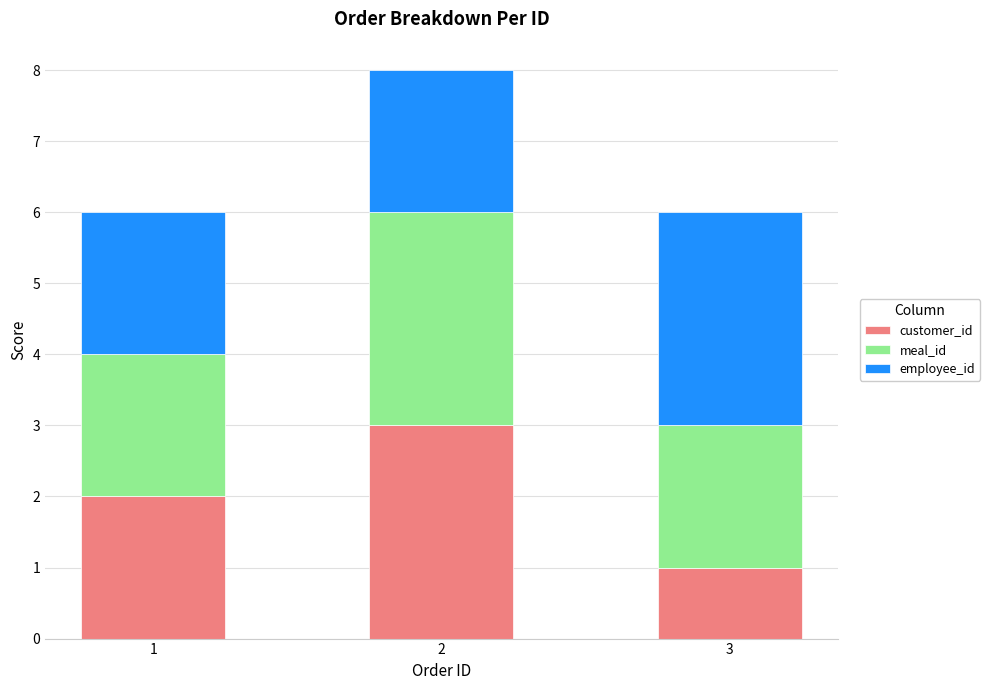

Count the number of data series in this chart.

3